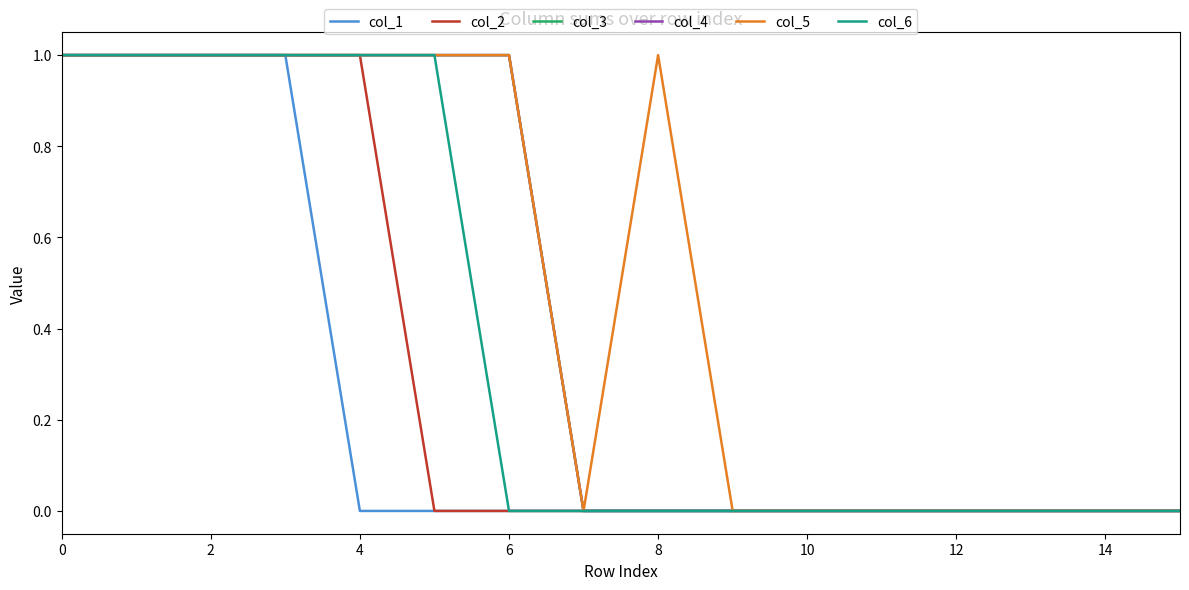

What is the difference between the second highest and second lowest values in the col_6 series?

1